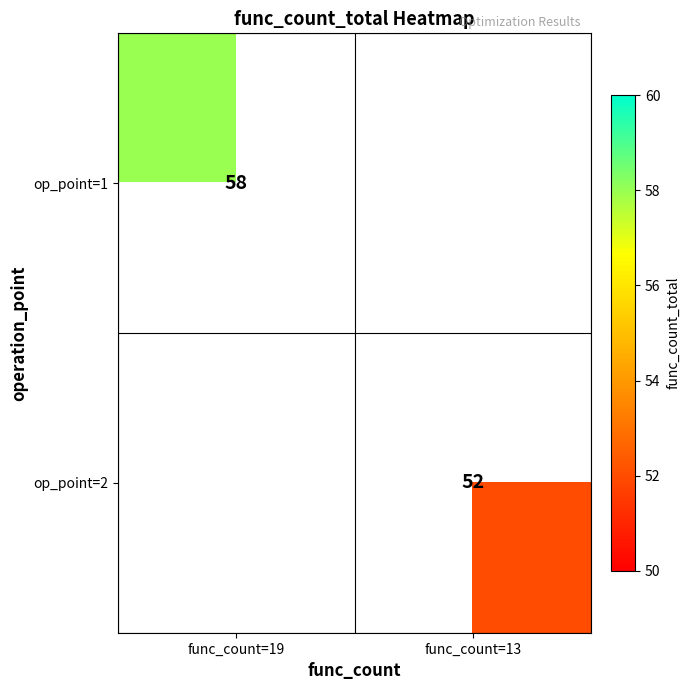

Count the number of data series in this chart.

2